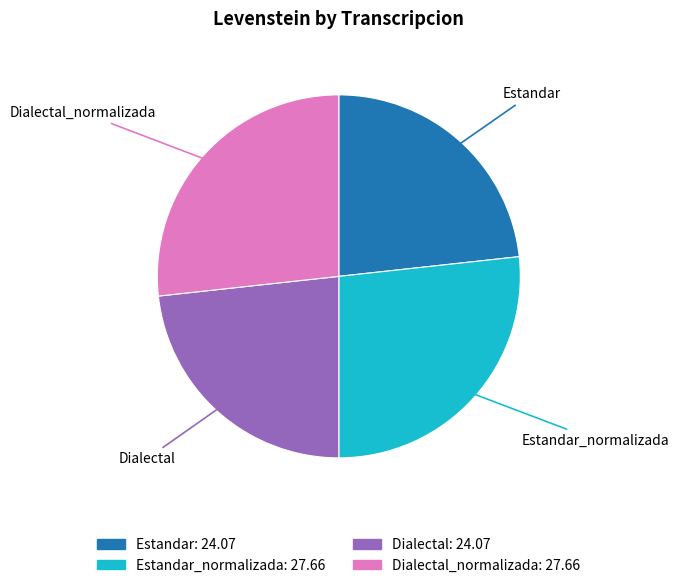

Does any single category account for the majority?

No